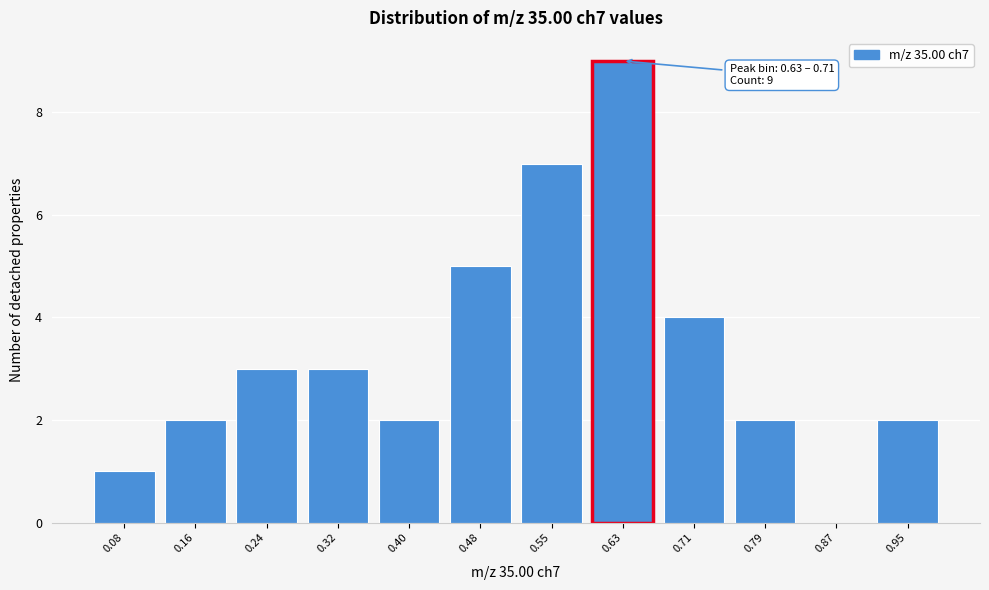

Reading left to right, what are all the values shown in this chart?

0.08=1	0.16=2	0.24=3	0.32=3	0.40=2	0.48=5	0.55=7	0.63=9	0.71=4	0.79=2	0.87=0	0.95=2